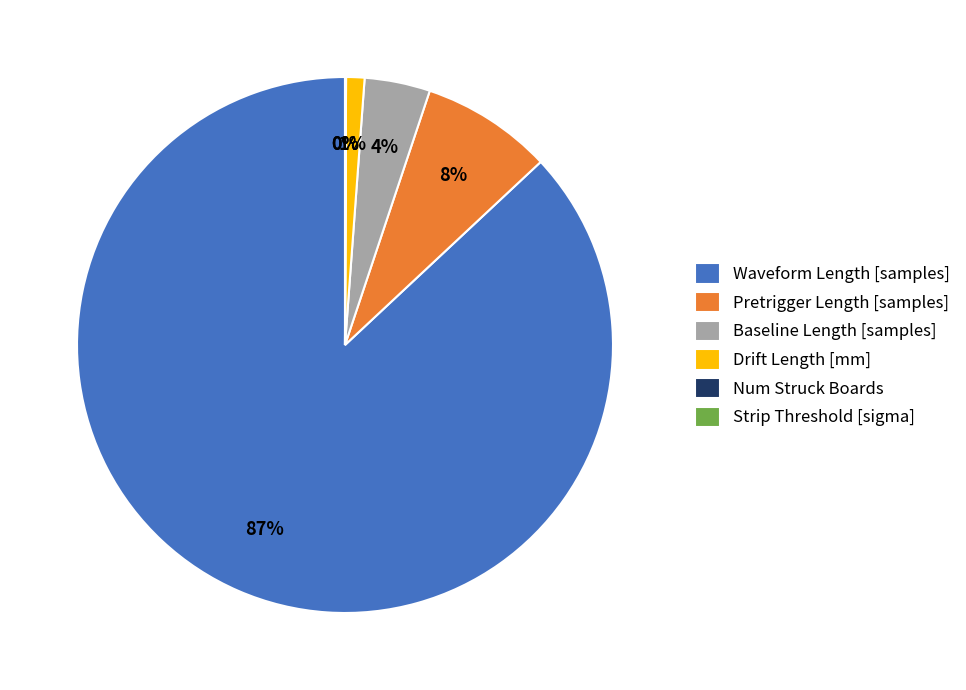

Which category has the biggest portion of the pie?

Waveform Length [samples]